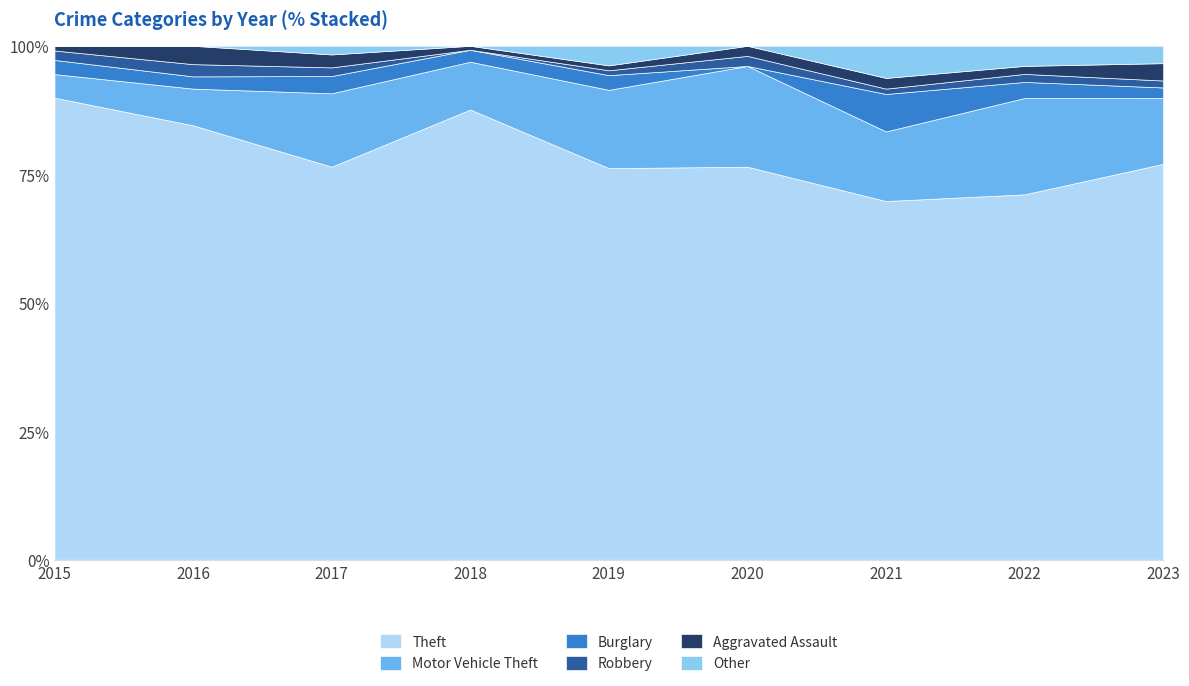

Which category has the highest value in the Theft series?

2015